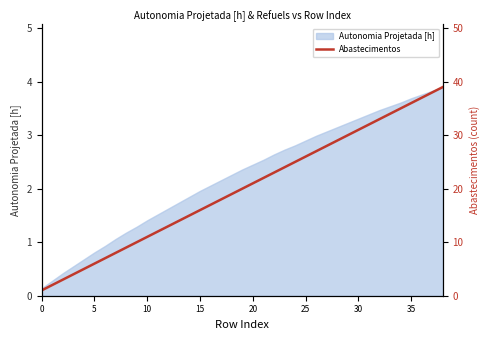

What is the change in value from 10 to 11?

+1